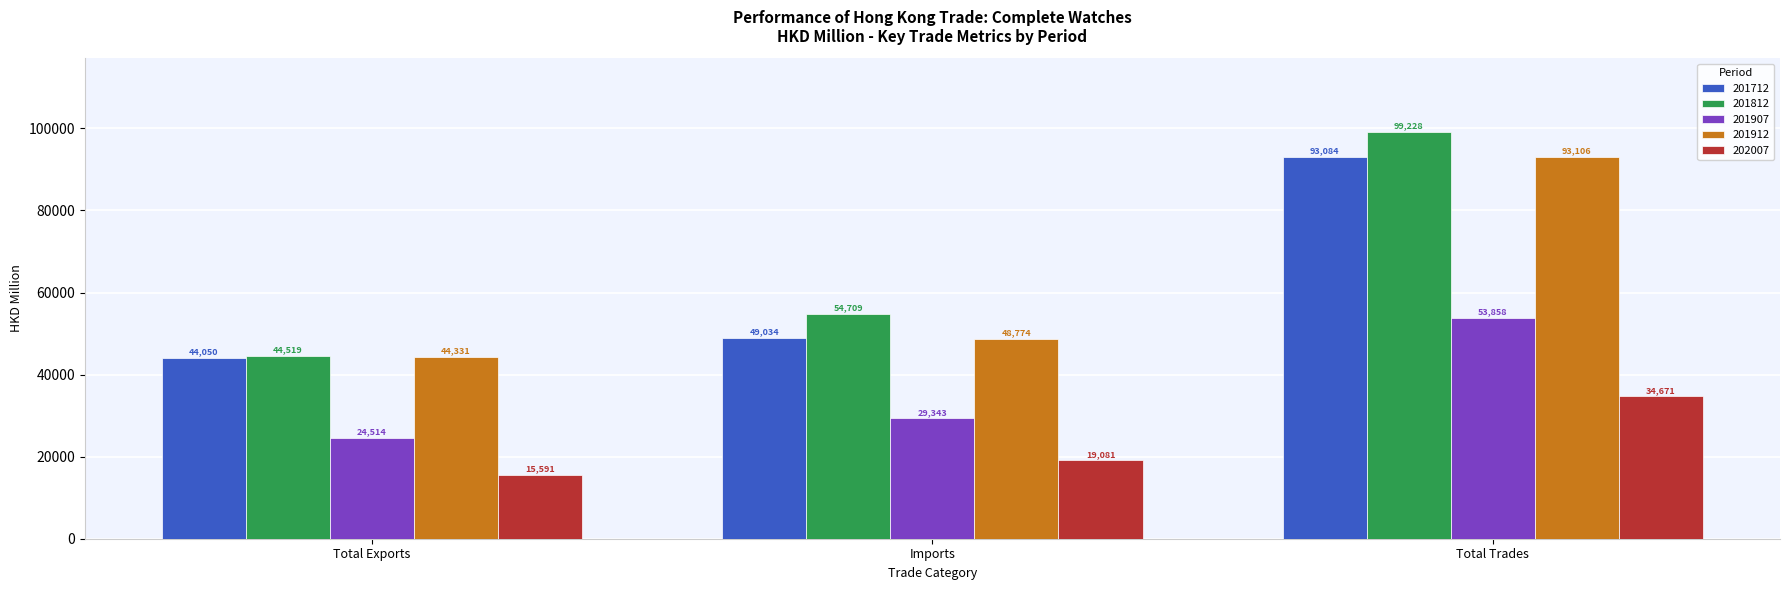

Rank the series at Imports from lowest to highest value.

202007, 201907, 201912, 201712, 201812